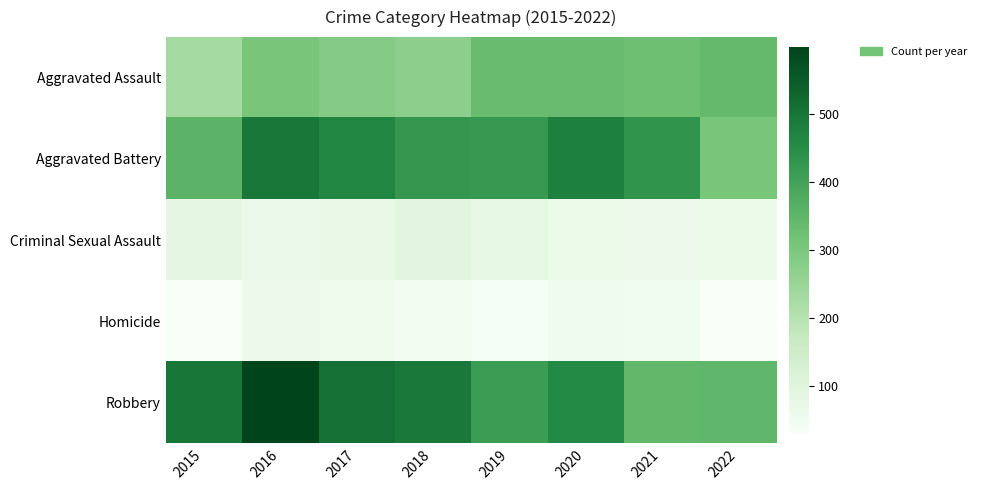

What is the difference between the highest and lowest values at 2020?

422